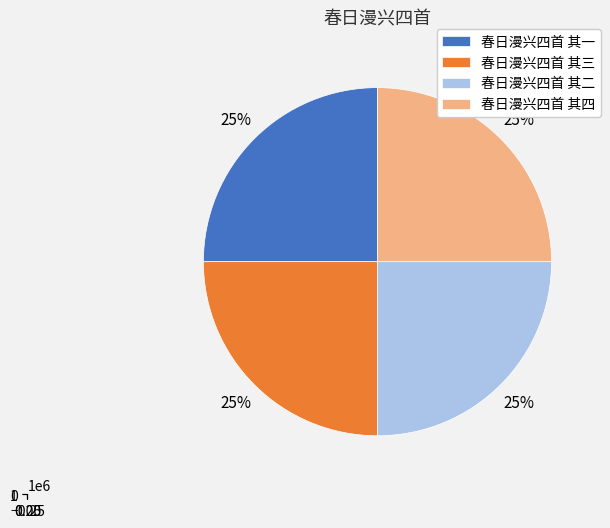

Between 春日漫兴四首 其一 and 春日漫兴四首 其二, which is larger?

春日漫兴四首 其二